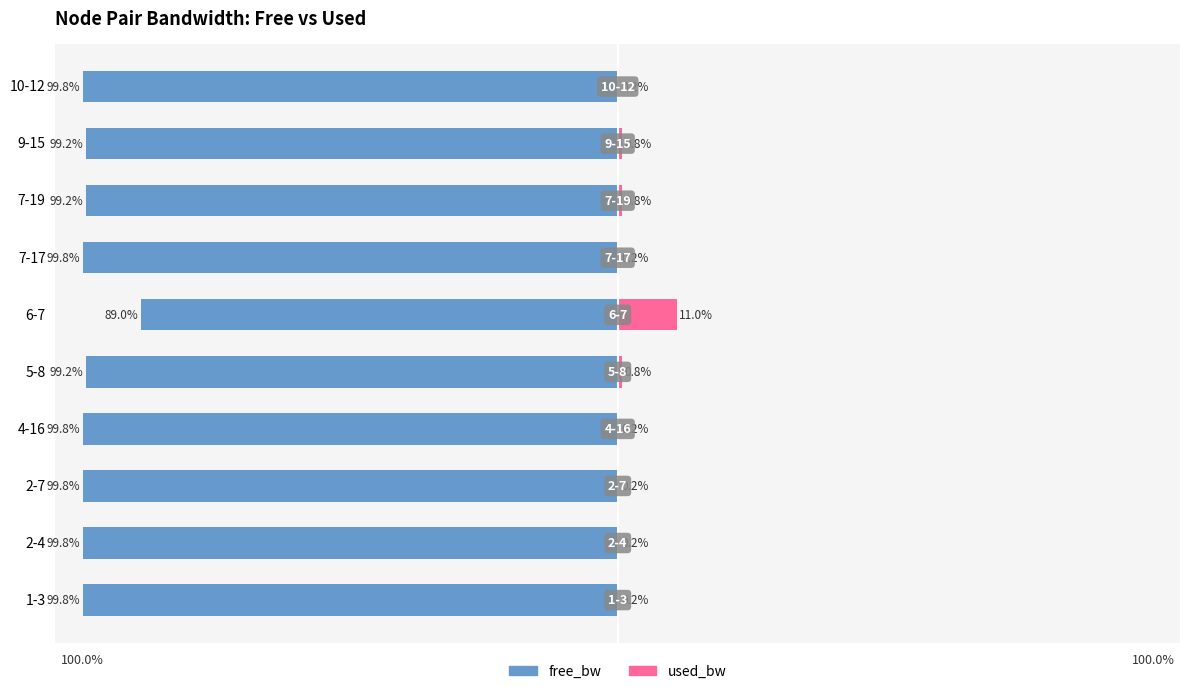

Rank the categories by used_bw value from highest to lowest.

6-7, 5-8, 7-19, 9-15, 10-12, 1-3, 2-7, 2-4, 4-16, 7-17